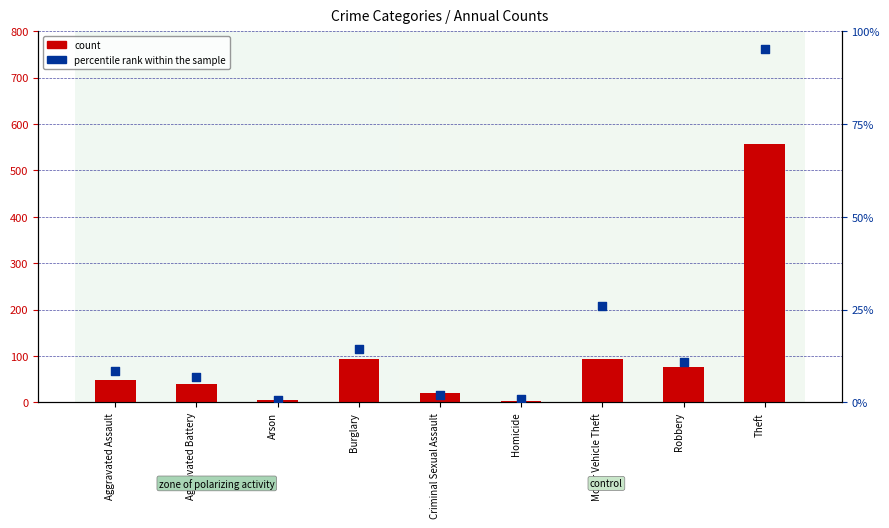

What is the total value across all series at Arson?

4.5